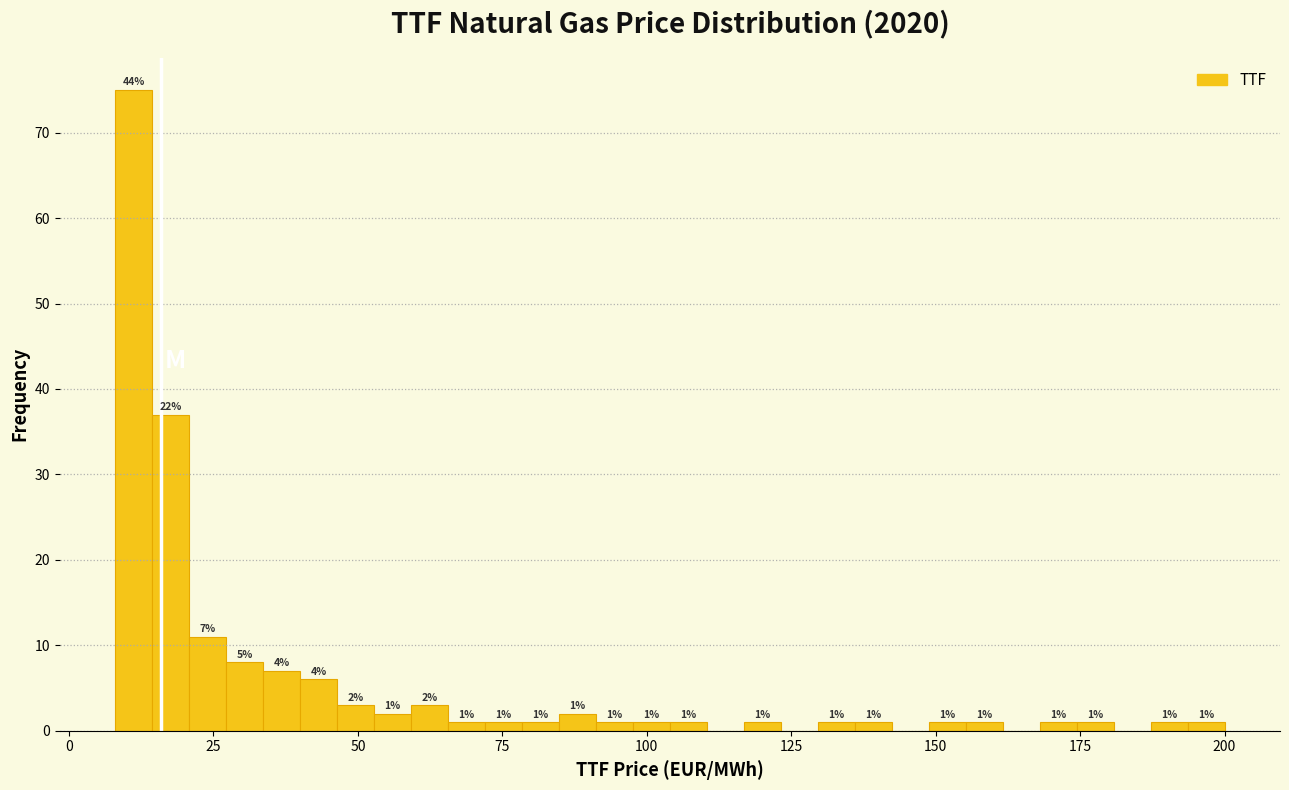

Read against the x-axis, roughly where is the centre of the tallest bar?

10